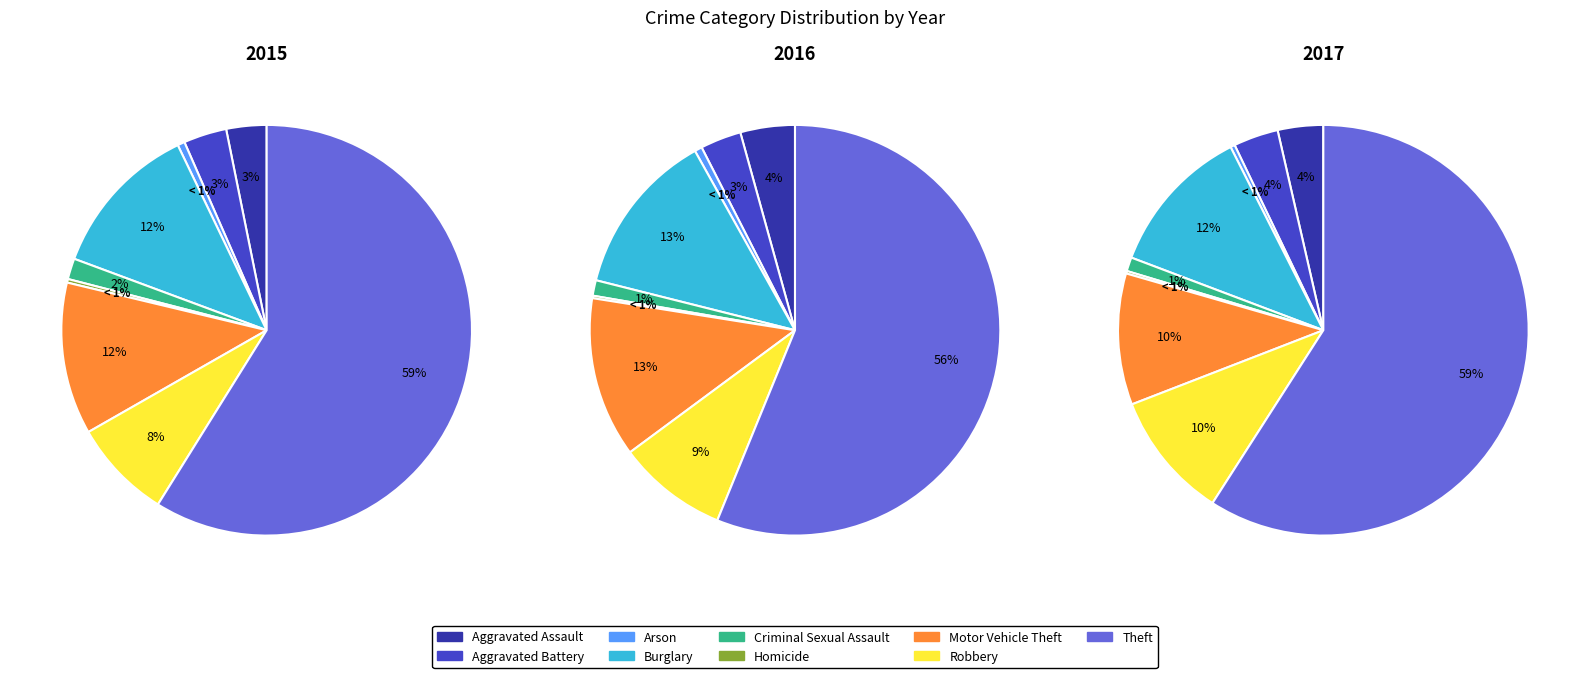

What is the smallest slice in the pie chart?

Homicide